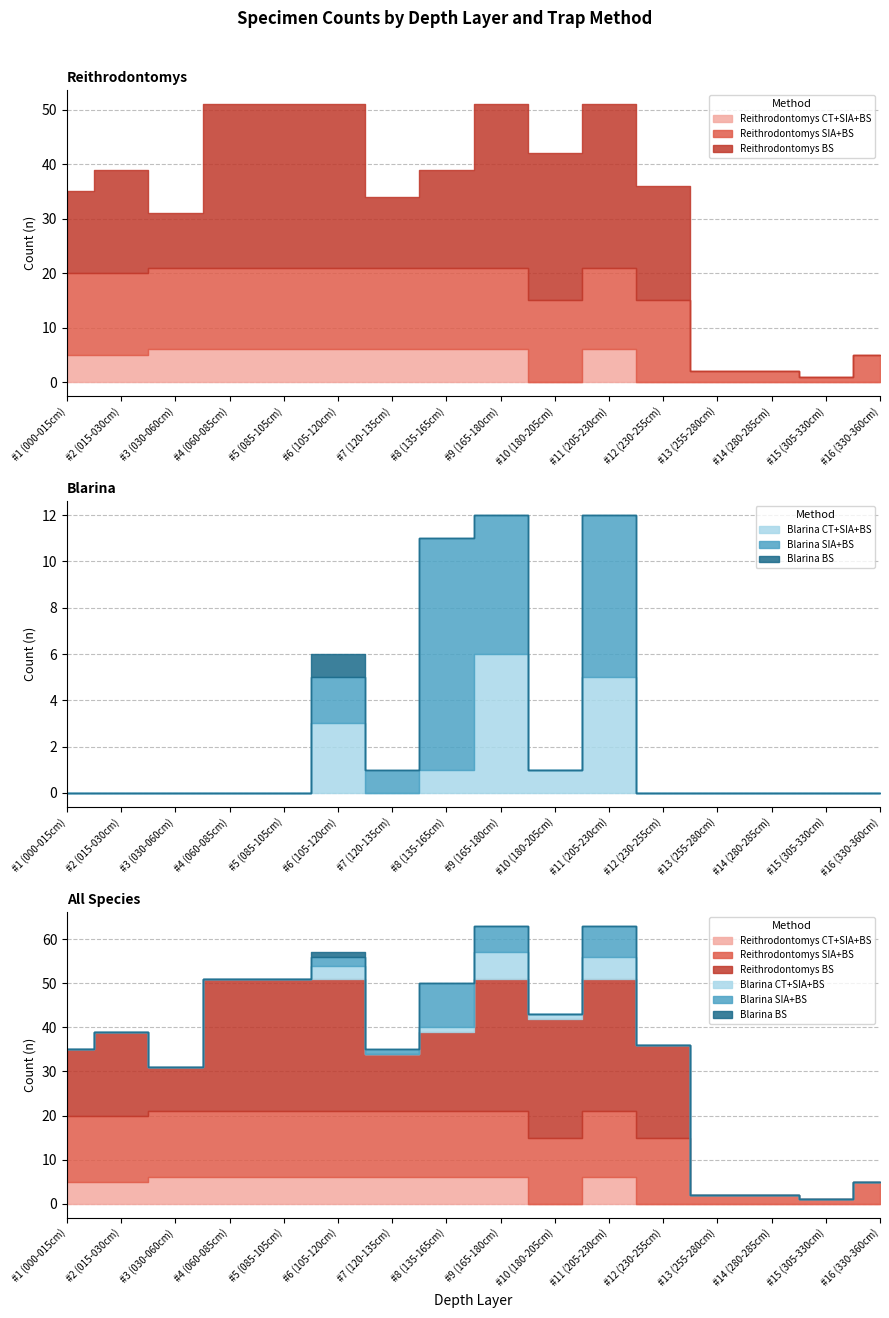

Reading right to left, list all the values displayed in this chart.

Reithrodontomys CT+SIA+BS: #16 (330-360cm)=0	#15 (305-330cm)=0	#14 (280-285cm)=0	#13 (255-280cm)=0	#12 (230-255cm)=0	#11 (205-230cm)=6	#10 (180-205cm)=0	#9 (165-180cm)=6	#8 (135-165cm)=6	#7 (120-135cm)=6	#6 (105-120cm)=6	#5 (085-105cm)=6	#4 (060-085cm)=6	#3 (030-060cm)=6	#2 (015-030cm)=5	#1 (000-015cm)=5
Reithrodontomys SIA+BS: #16 (330-360cm)=5	#15 (305-330cm)=1	#14 (280-285cm)=2	#13 (255-280cm)=2	#12 (230-255cm)=15	#11 (205-230cm)=15	#10 (180-205cm)=15	#9 (165-180cm)=15	#8 (135-165cm)=15	#7 (120-135cm)=15	#6 (105-120cm)=15	#5 (085-105cm)=15	#4 (060-085cm)=15	#3 (030-060cm)=15	#2 (015-030cm)=15	#1 (000-015cm)=15
Reithrodontomys BS: #16 (330-360cm)=0	#15 (305-330cm)=0	#14 (280-285cm)=0	#13 (255-280cm)=0	#12 (230-255cm)=21	#11 (205-230cm)=30	#10 (180-205cm)=27	#9 (165-180cm)=30	#8 (135-165cm)=18	#7 (120-135cm)=13	#6 (105-120cm)=30	#5 (085-105cm)=30	#4 (060-085cm)=30	#3 (030-060cm)=10	#2 (015-030cm)=19	#1 (000-015cm)=15
Blarina CT+SIA+BS: #16 (330-360cm)=0	#15 (305-330cm)=0	#14 (280-285cm)=0	#13 (255-280cm)=0	#12 (230-255cm)=0	#11 (205-230cm)=5	#10 (180-205cm)=1	#9 (165-180cm)=6	#8 (135-165cm)=1	#7 (120-135cm)=0	#6 (105-120cm)=3	#5 (085-105cm)=0	#4 (060-085cm)=0	#3 (030-060cm)=0	#2 (015-030cm)=0	#1 (000-015cm)=0
Blarina SIA+BS: #16 (330-360cm)=0	#15 (305-330cm)=0	#14 (280-285cm)=0	#13 (255-280cm)=0	#12 (230-255cm)=0	#11 (205-230cm)=7	#10 (180-205cm)=0	#9 (165-180cm)=6	#8 (135-165cm)=10	#7 (120-135cm)=1	#6 (105-120cm)=2	#5 (085-105cm)=0	#4 (060-085cm)=0	#3 (030-060cm)=0	#2 (015-030cm)=0	#1 (000-015cm)=0
Blarina BS: #16 (330-360cm)=0	#15 (305-330cm)=0	#14 (280-285cm)=0	#13 (255-280cm)=0	#12 (230-255cm)=0	#11 (205-230cm)=0	#10 (180-205cm)=0	#9 (165-180cm)=0	#8 (135-165cm)=0	#7 (120-135cm)=0	#6 (105-120cm)=1	#5 (085-105cm)=0	#4 (060-085cm)=0	#3 (030-060cm)=0	#2 (015-030cm)=0	#1 (000-015cm)=0